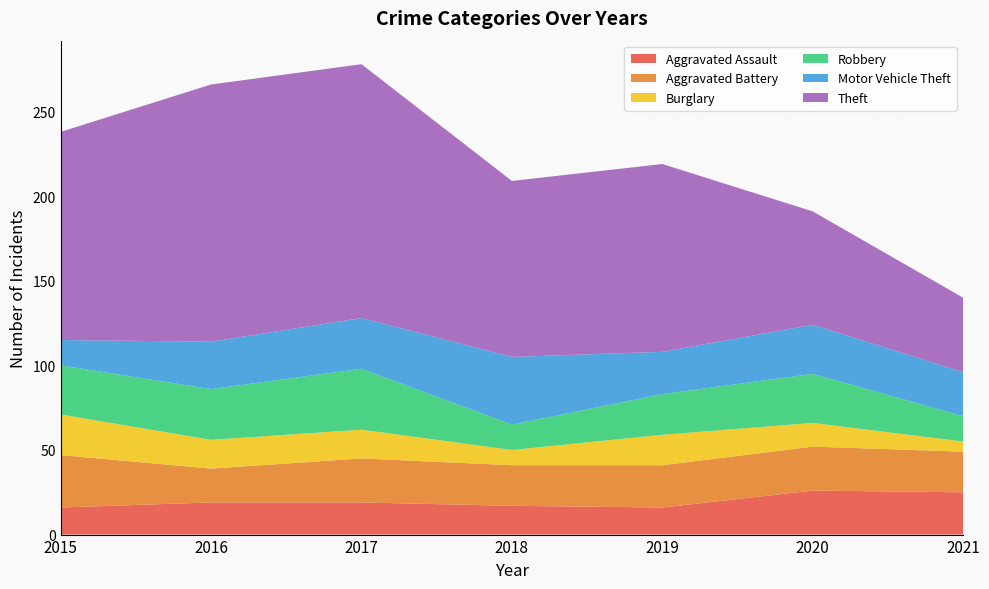

Reading left to right, extract all data points from this chart.

Aggravated Assault: 16	19	19	17	16	26	25
Aggravated Battery: 31	20	26	24	25	26	24
Burglary: 24	17	17	9	18	14	6
Robbery: 29	30	36	15	24	29	15
Motor Vehicle Theft: 15	28	30	40	25	29	26
Theft: 123	152	150	104	111	67	44